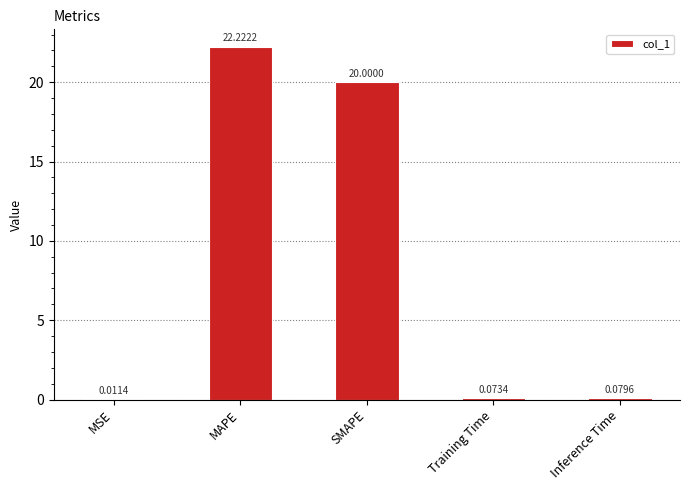

What is the sum of all values?

42.4